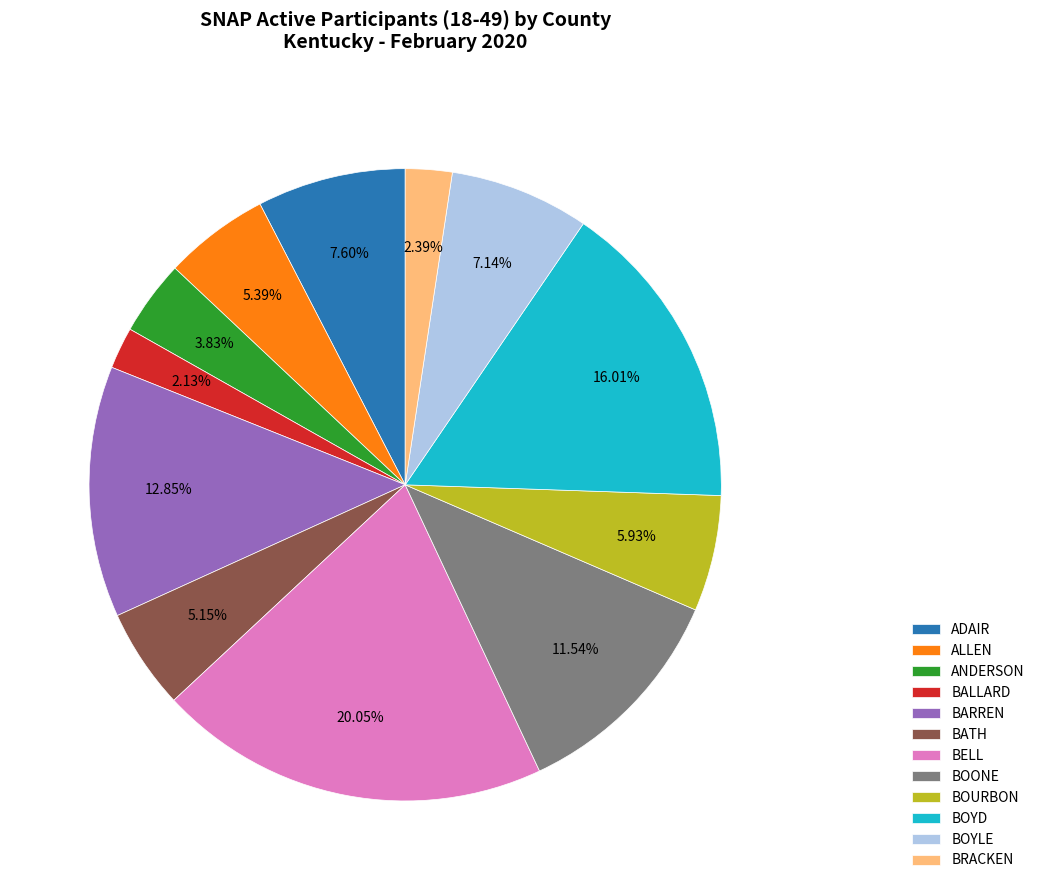

The ANDERSON slice represents 18% of the pie. True or false?

False